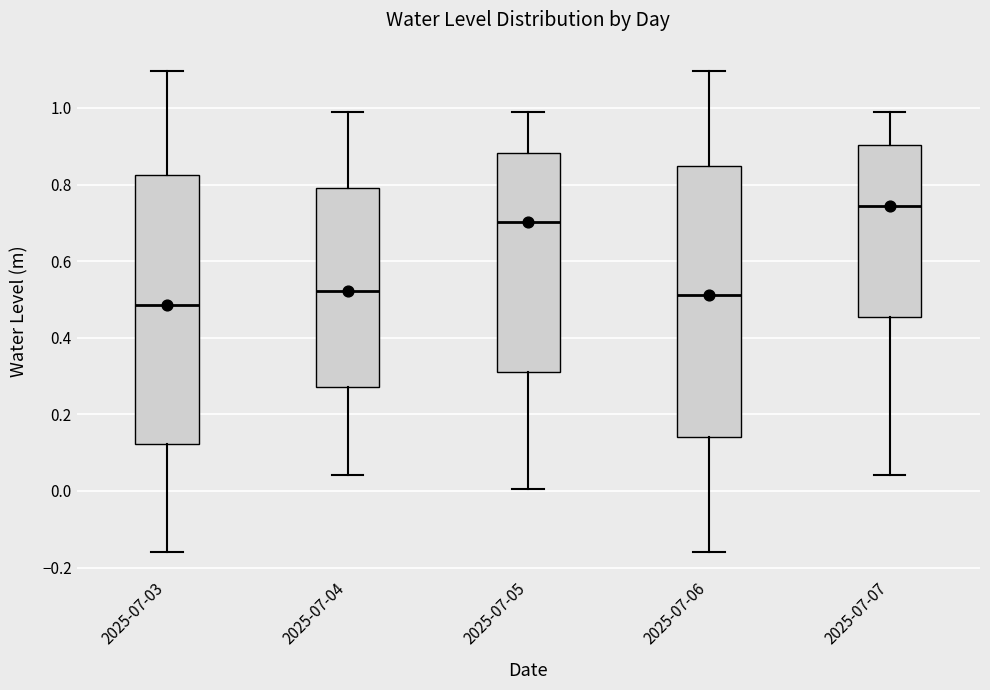

Reading left to right, read every box against the y-axis: the position of its median line, the range the box covers, and the ends of its whiskers. The values are not printed on the chart, so give them approximately, as read against the axis.

2025-07-03: median 0.48, box 0.12 to 0.82, whiskers -0.16 to 1.10
2025-07-04: median 0.52, box 0.28 to 0.80, whiskers 0.04 to 0.98
2025-07-05: median 0.70, box 0.30 to 0.88, whiskers 0.00 to 0.98
2025-07-06: median 0.52, box 0.14 to 0.84, whiskers -0.16 to 1.10
2025-07-07: median 0.74, box 0.46 to 0.90, whiskers 0.04 to 0.98